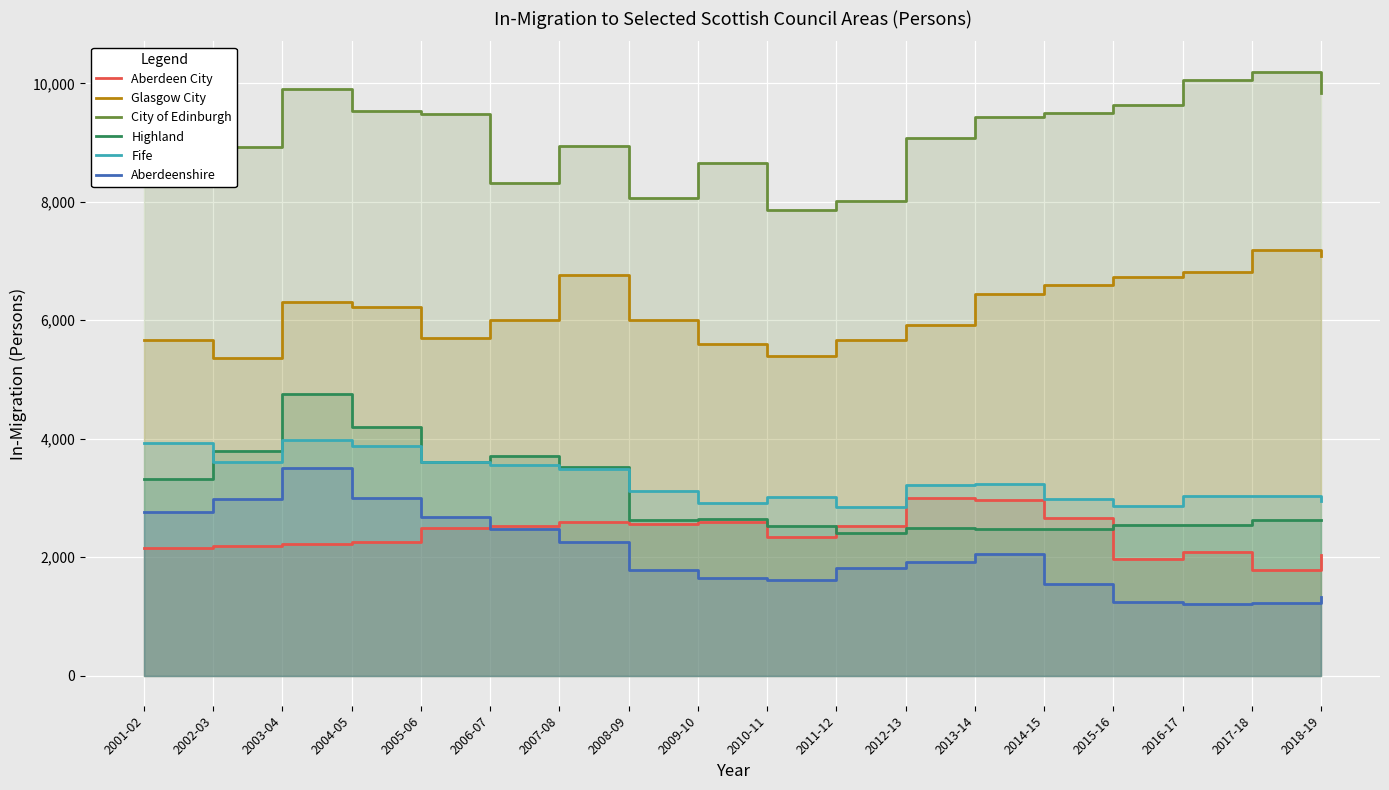

True or false: City of Edinburgh and Aberdeenshire cross at least once.

False